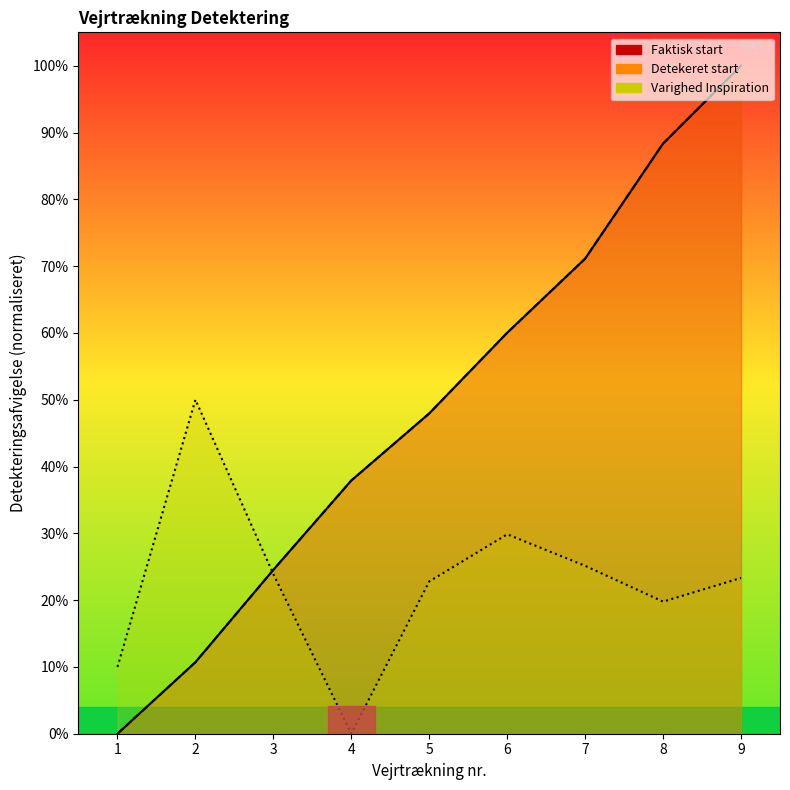

True or false: Faktisk start and Varighed Inspiration cross at least once.

True